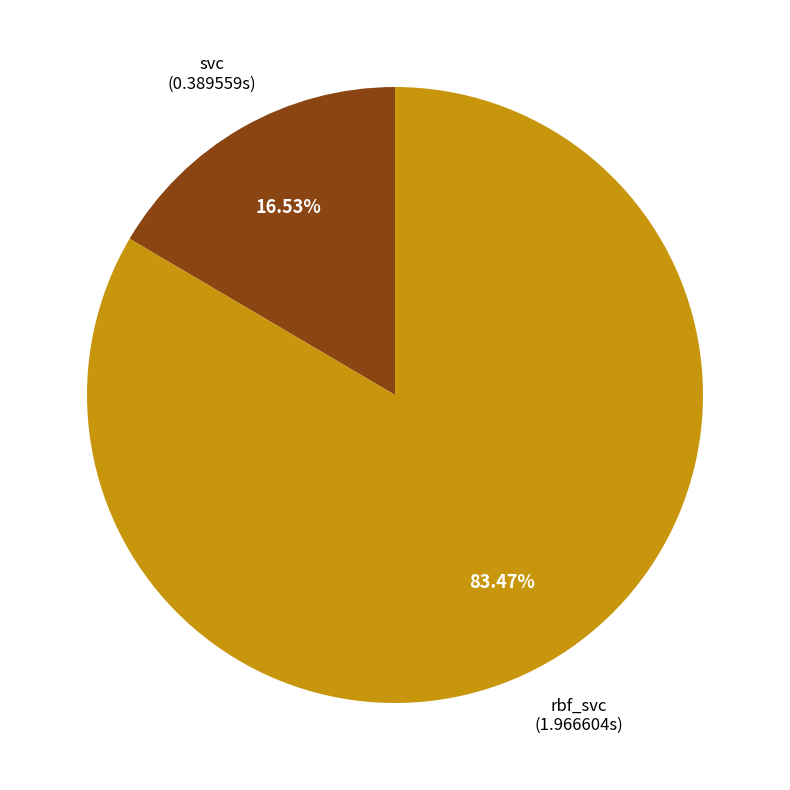

Does any single category account for the majority?

Yes